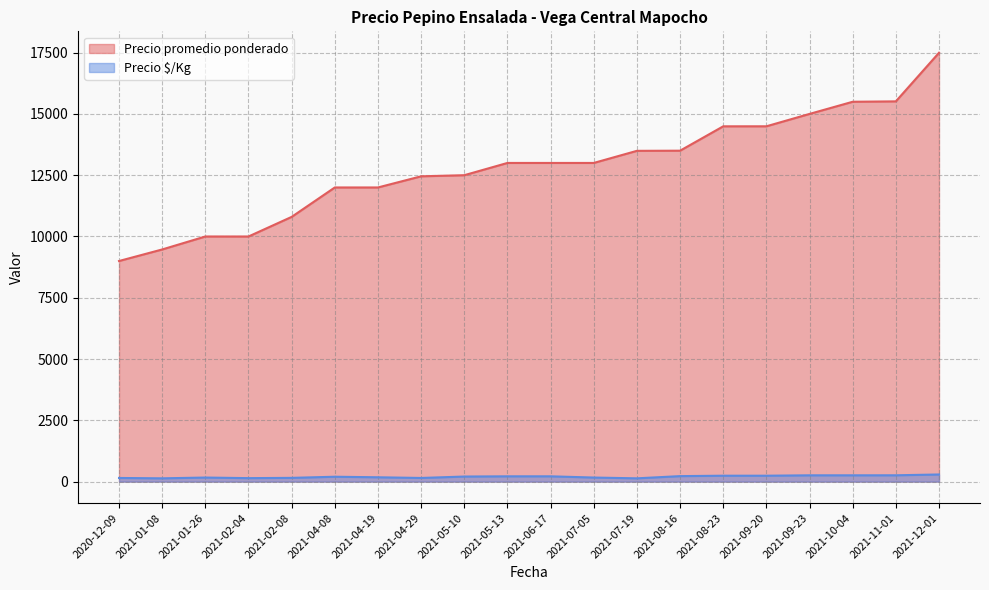

True or false: Precio promedio ponderado and Precio $/Kg intersect in this chart.

False